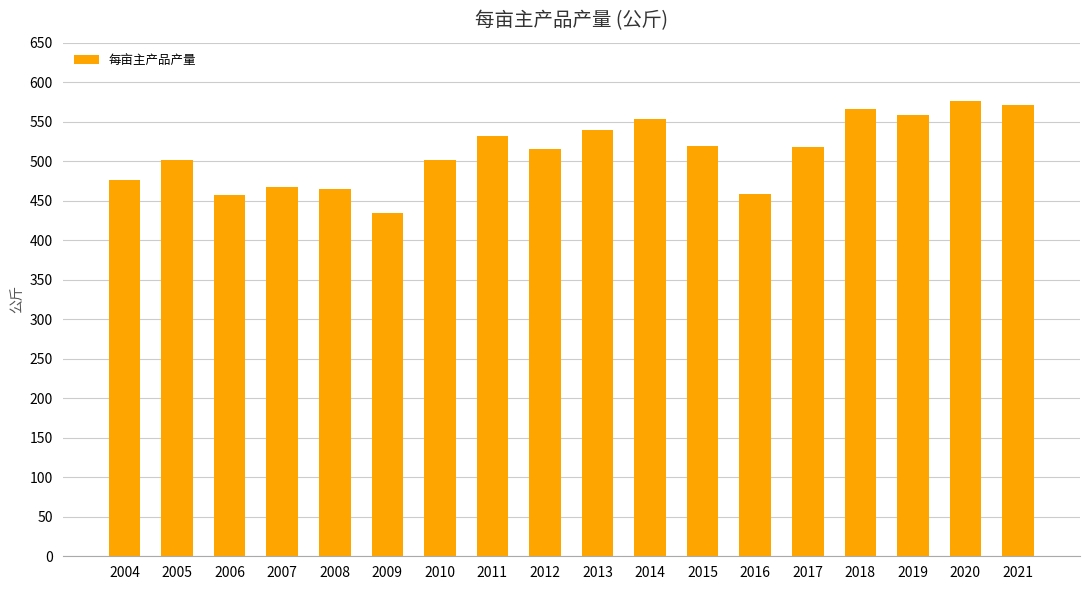

At which category does the chart reach its minimum across all series?

2009